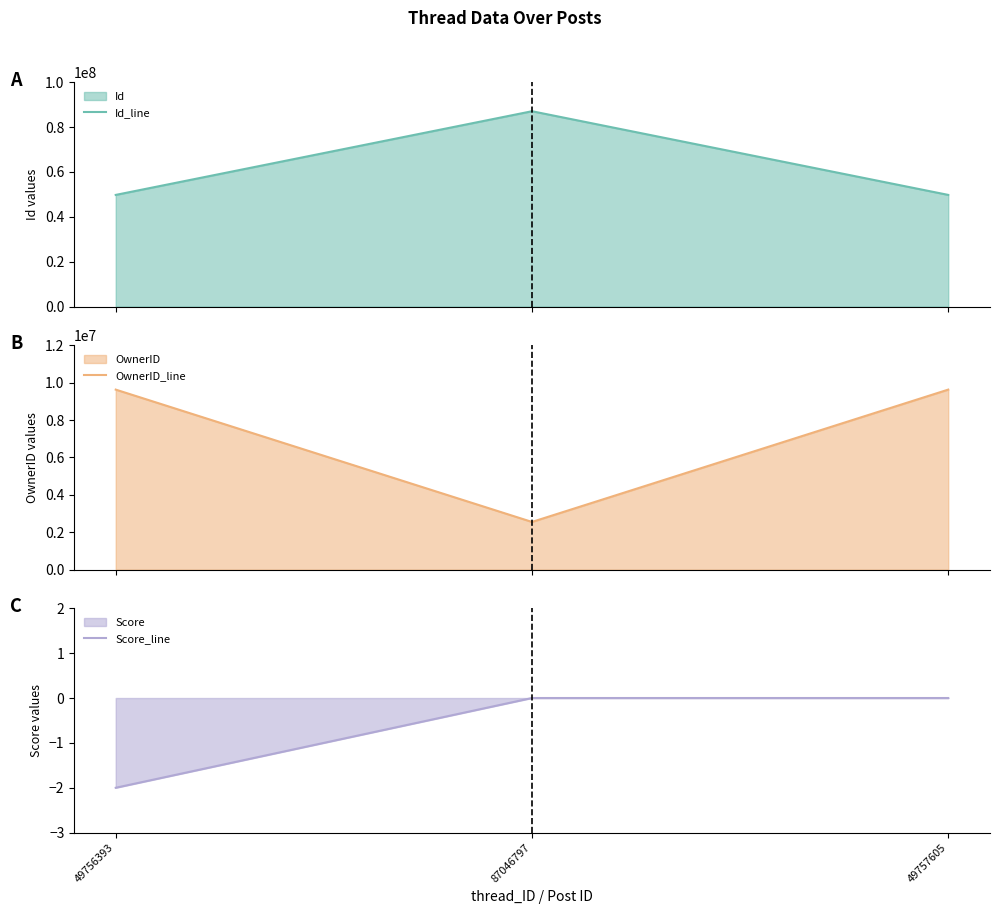

How many lines are shown in the chart?

3